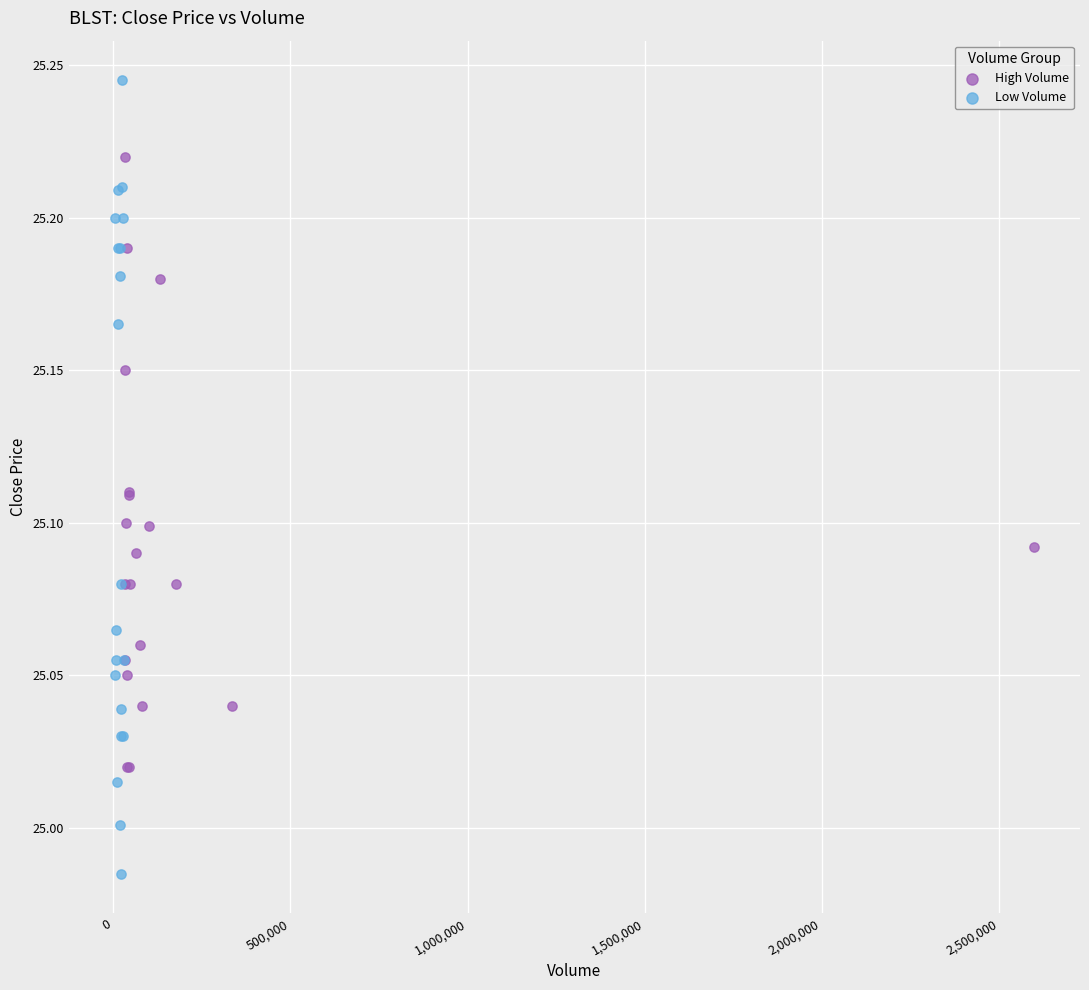

Which series reaches the minimum Y coordinate?

Low Volume